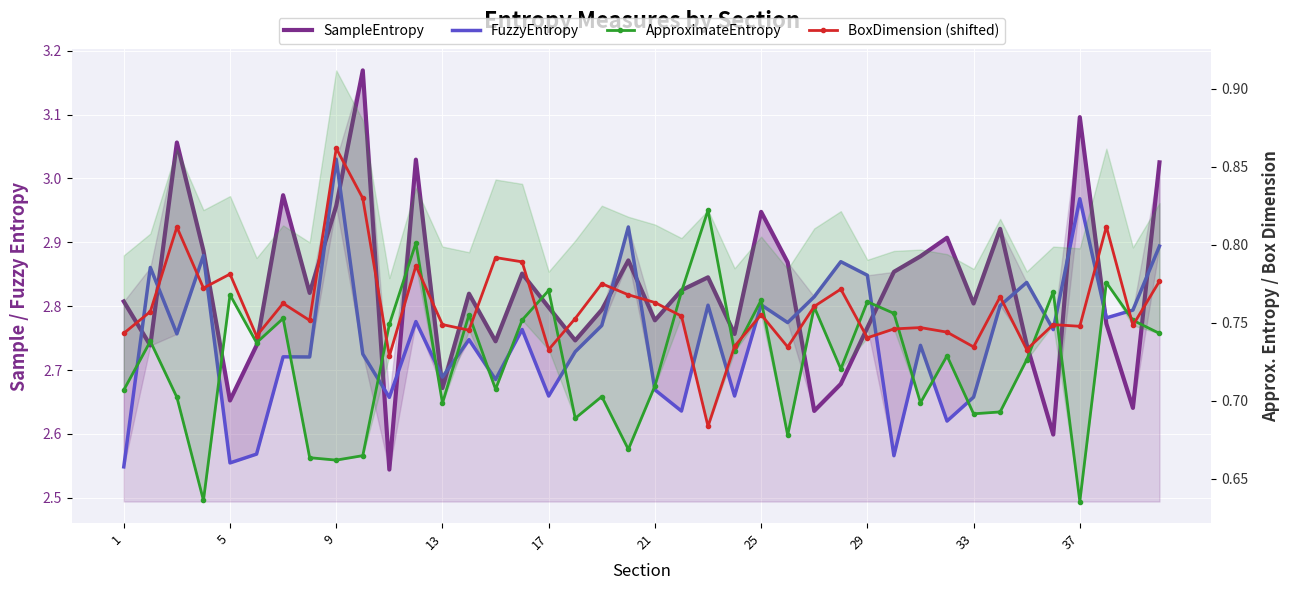

True or false: SampleEntropy and ApproximateEntropy intersect in this chart.

False